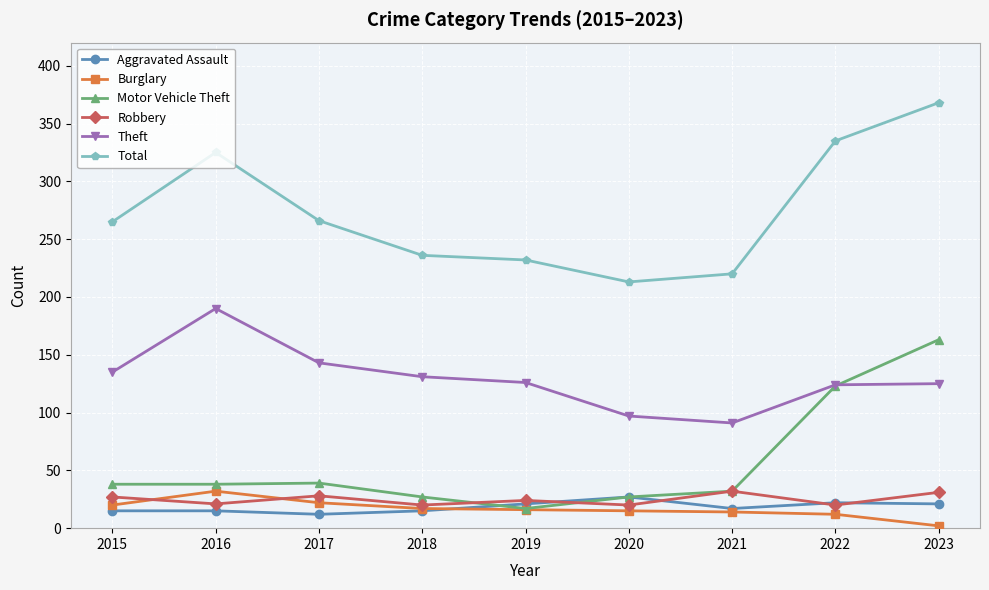

True or false: Aggravated Assault and Total cross at least once.

False